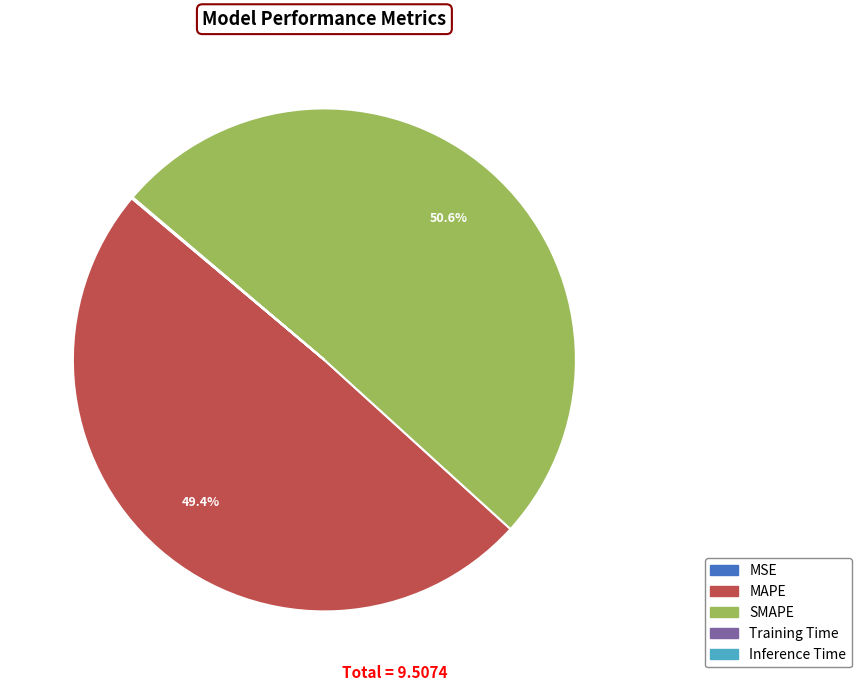

What is the largest slice in the pie chart?

SMAPE